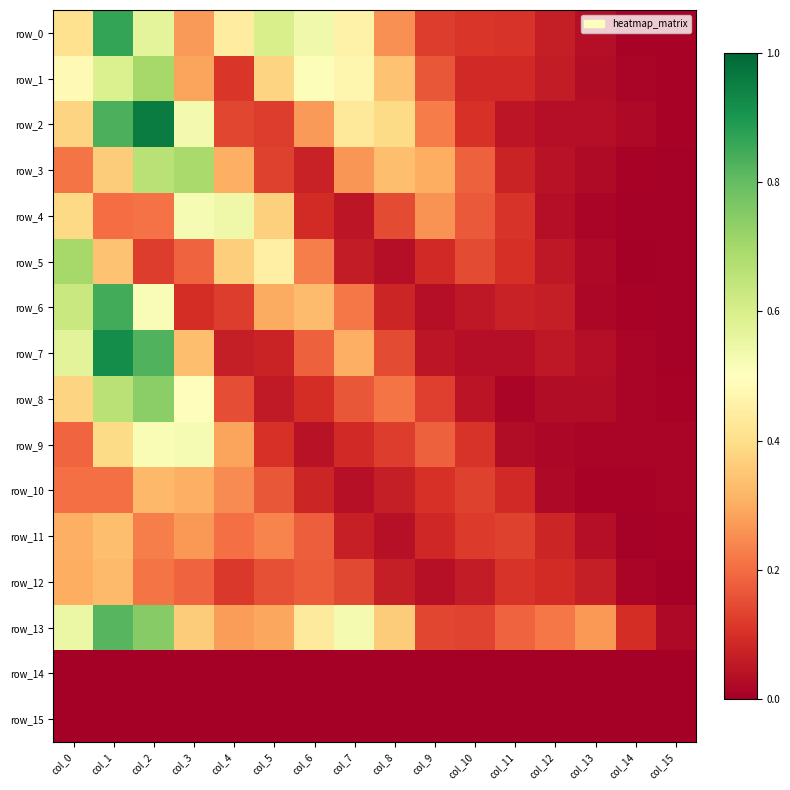

The row_12 series shows 0.1 at col_13. True or false?

True